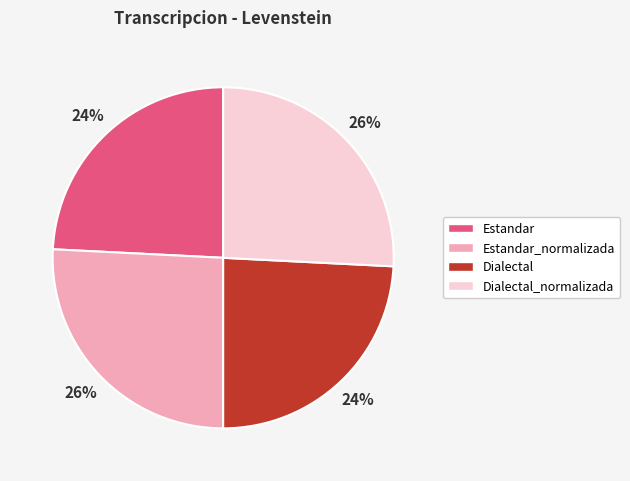

To the nearest percent, what is the combined percentage of Estandar_normalizada and Estandar?

50%